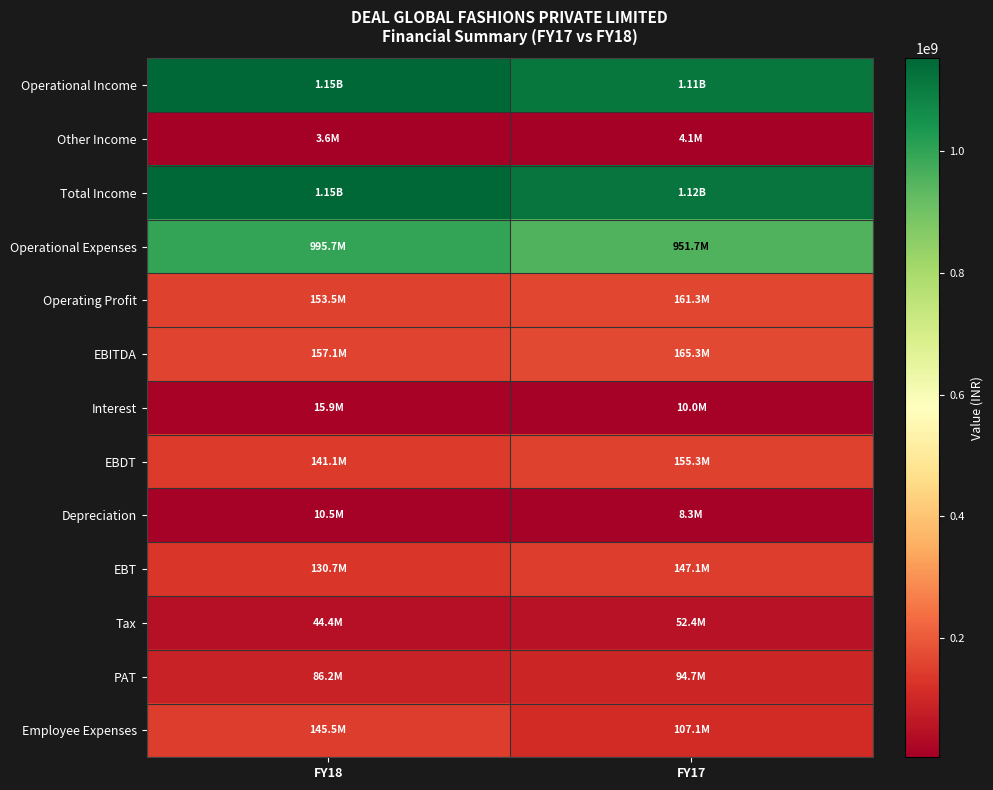

Reading right to left, extract all data points from this chart.

Operational Income: FY17=1112918407	FY18=1149149971
Other Income: FY17=4071948	FY18=3625862
Total Income: FY17=1116990355	FY18=1152775833
Operational Expenses: FY17=951665237	FY18=995686327
Operating Profit: FY17=161253170	FY18=153463644
EBITDA: FY17=165325118	FY18=157089506
Interest: FY17=9991053	FY18=15941767
EBDT: FY17=155334065	FY18=141147739
Depreciation: FY17=8272833	FY18=10477419
EBT: FY17=147061232	FY18=130670320
Tax: FY17=52377568	FY18=44430272
PAT: FY17=94683664	FY18=86240048
Employee Expenses: FY17=107128936	FY18=145527059